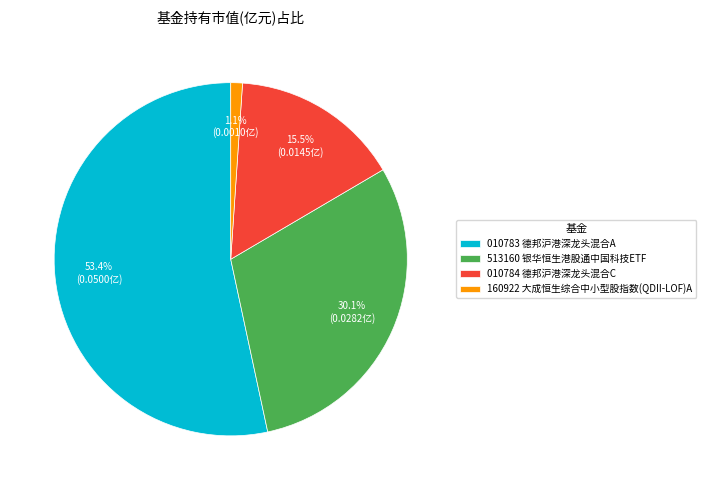

Rank the categories by value from lowest to highest.

160922 大成恒生综合中小型股指数(QDII-LOF)A, 010784 德邦沪港深龙头混合C, 513160 银华恒生港股通中国科技ETF, 010783 德邦沪港深龙头混合A